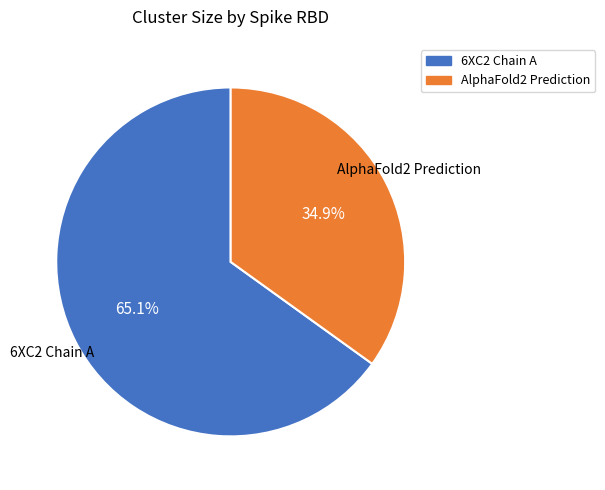

Which has a higher value, AlphaFold2 Prediction or 6XC2 Chain A?

6XC2 Chain A